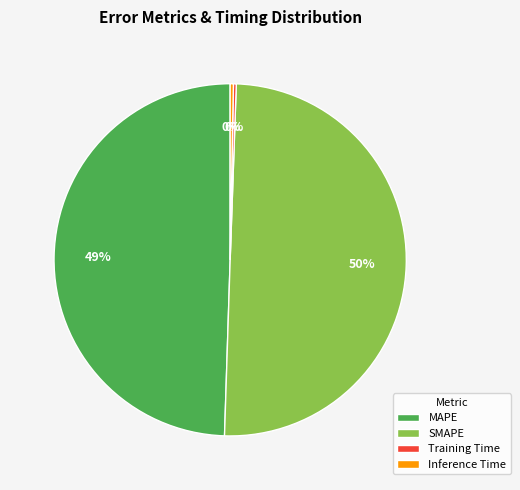

Which has a higher value, Inference Time or SMAPE?

SMAPE